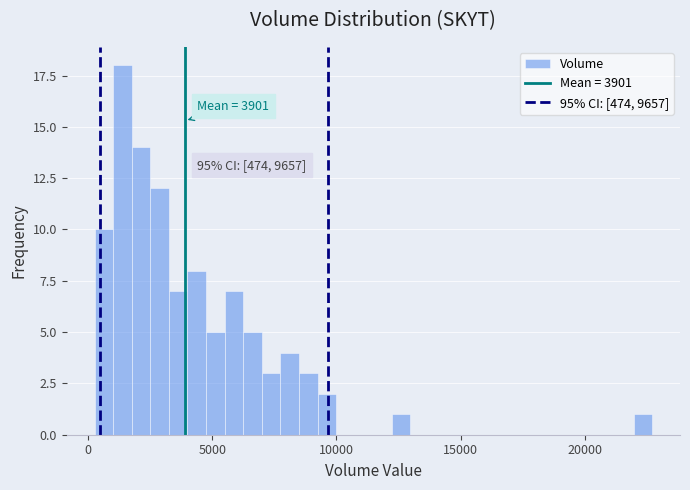

Around what value on the x-axis is the tallest bar? Give the approximate position of its centre, as read against the axis.

1500